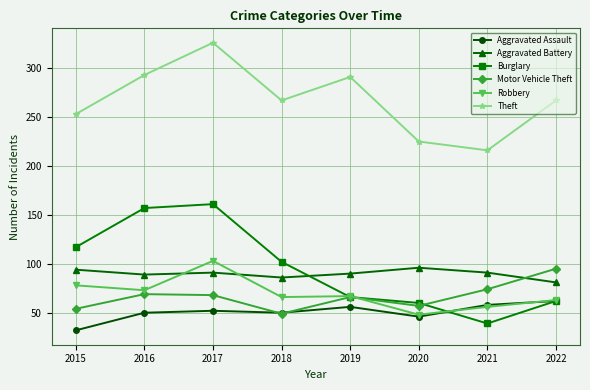

Which series has the largest range (max minus min)?

Burglary